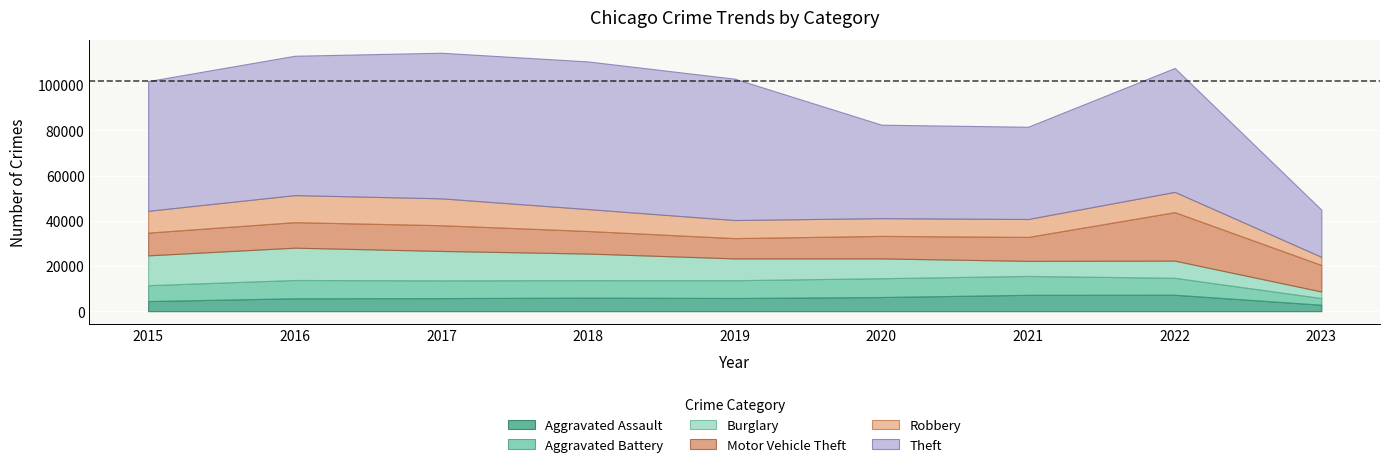

The value of Motor Vehicle Theft at 2023 is 7987. True or false?

False